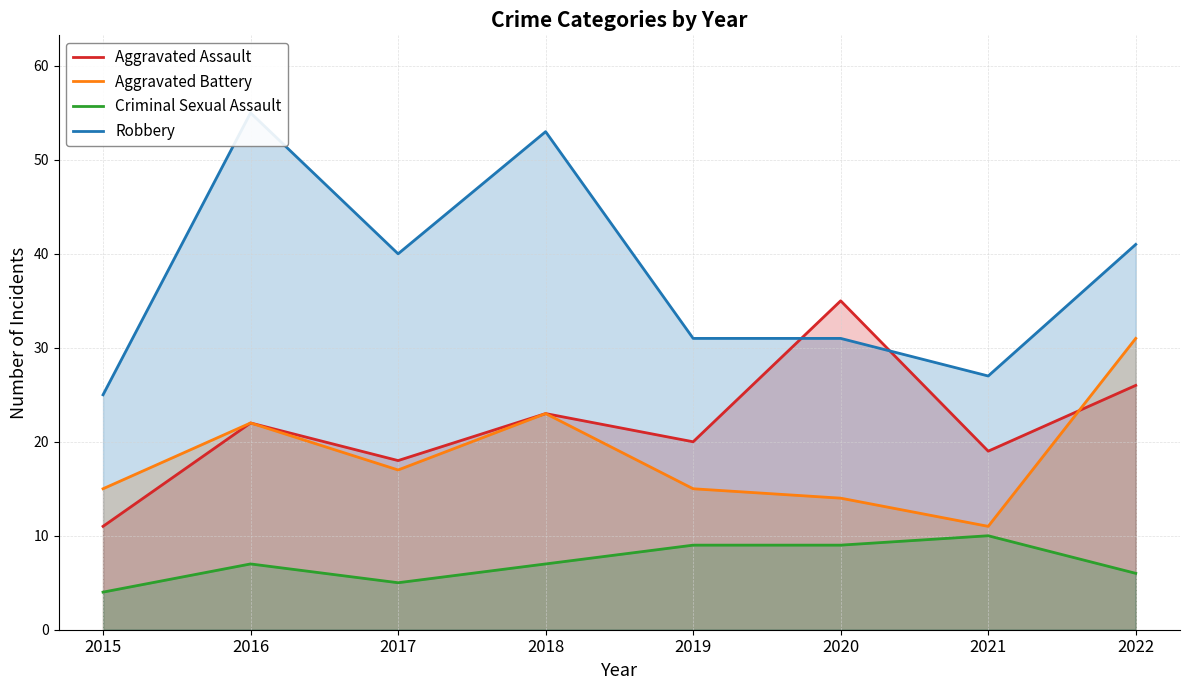

Is the value of Aggravated Battery at 2021 greater than the value of Robbery at 2021?

No